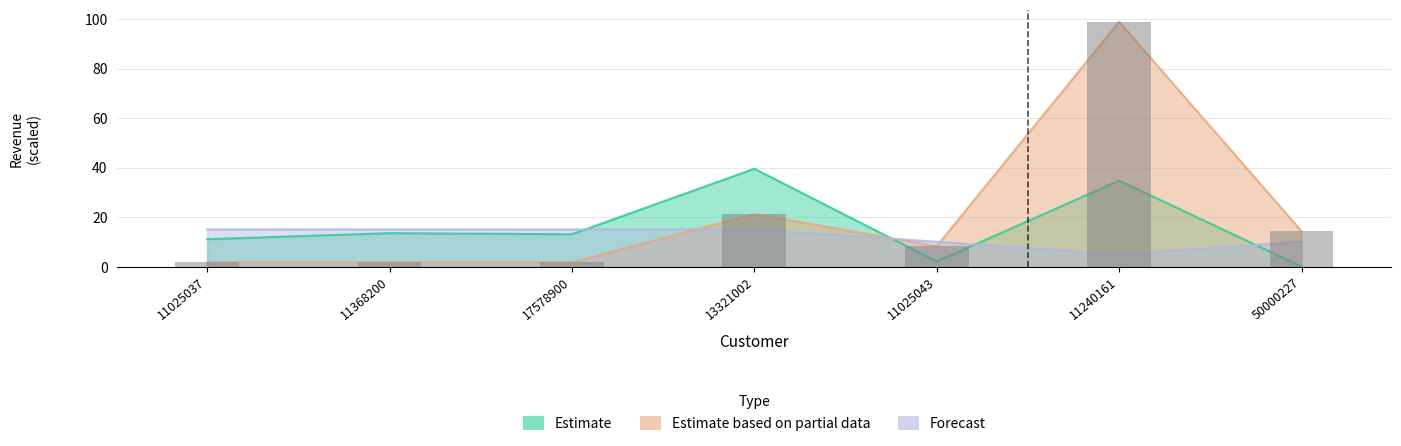

Is it true that Sales_from_BU equals 13.5 at 11368200?

True